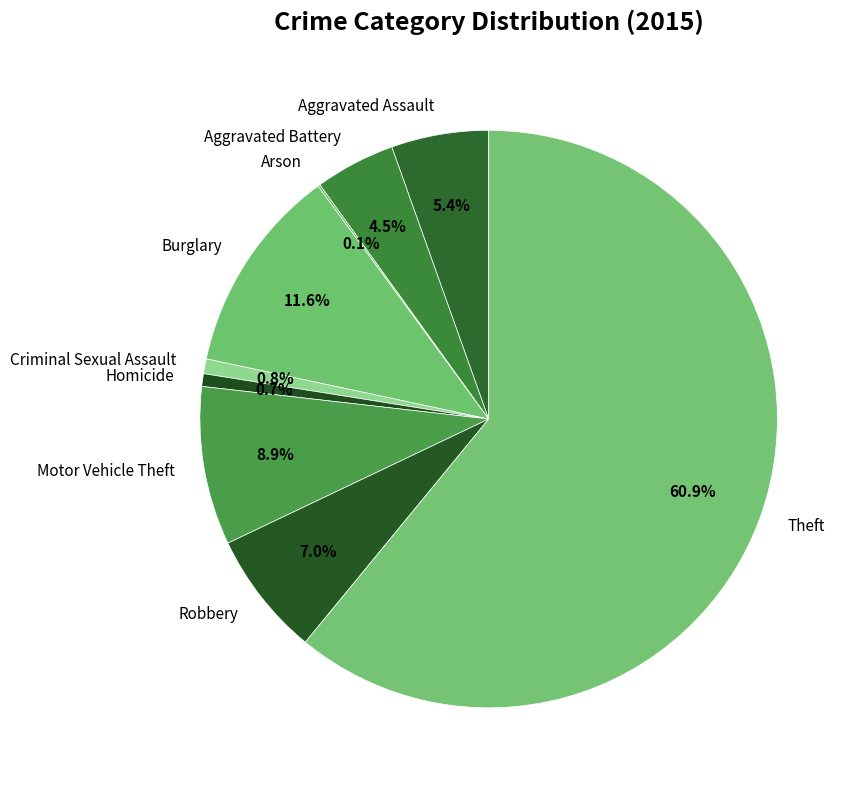

What portion of the pie excludes Criminal Sexual Assault?

99.2%